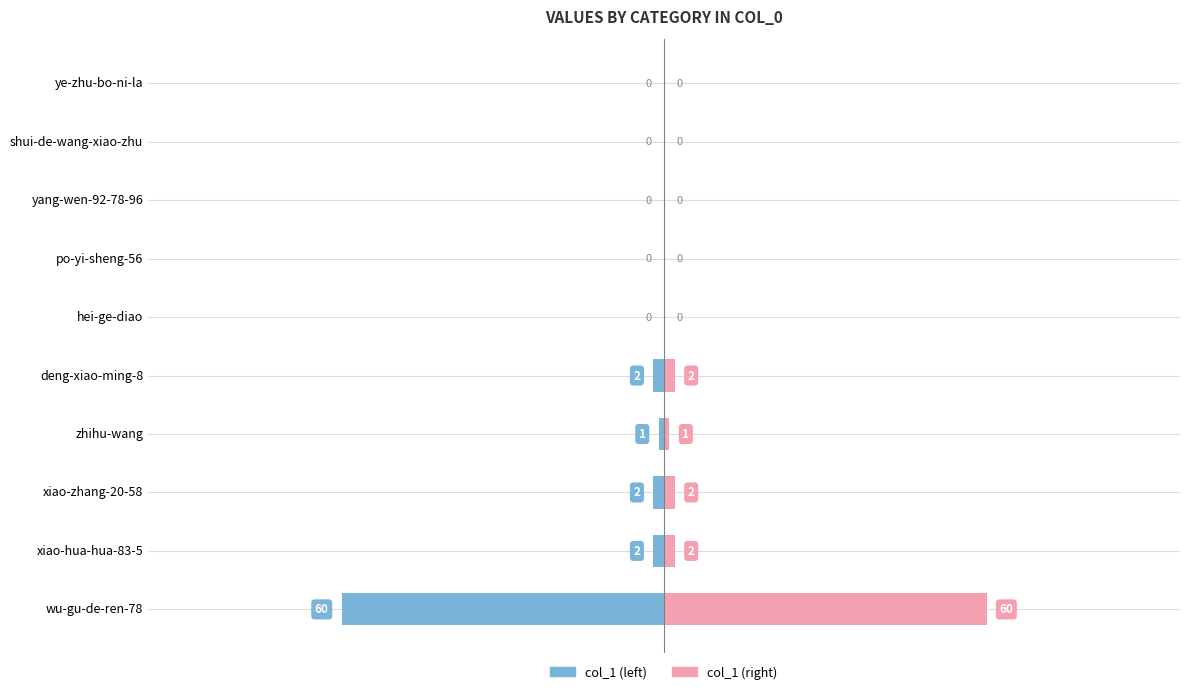

How many bars are there in total?

20